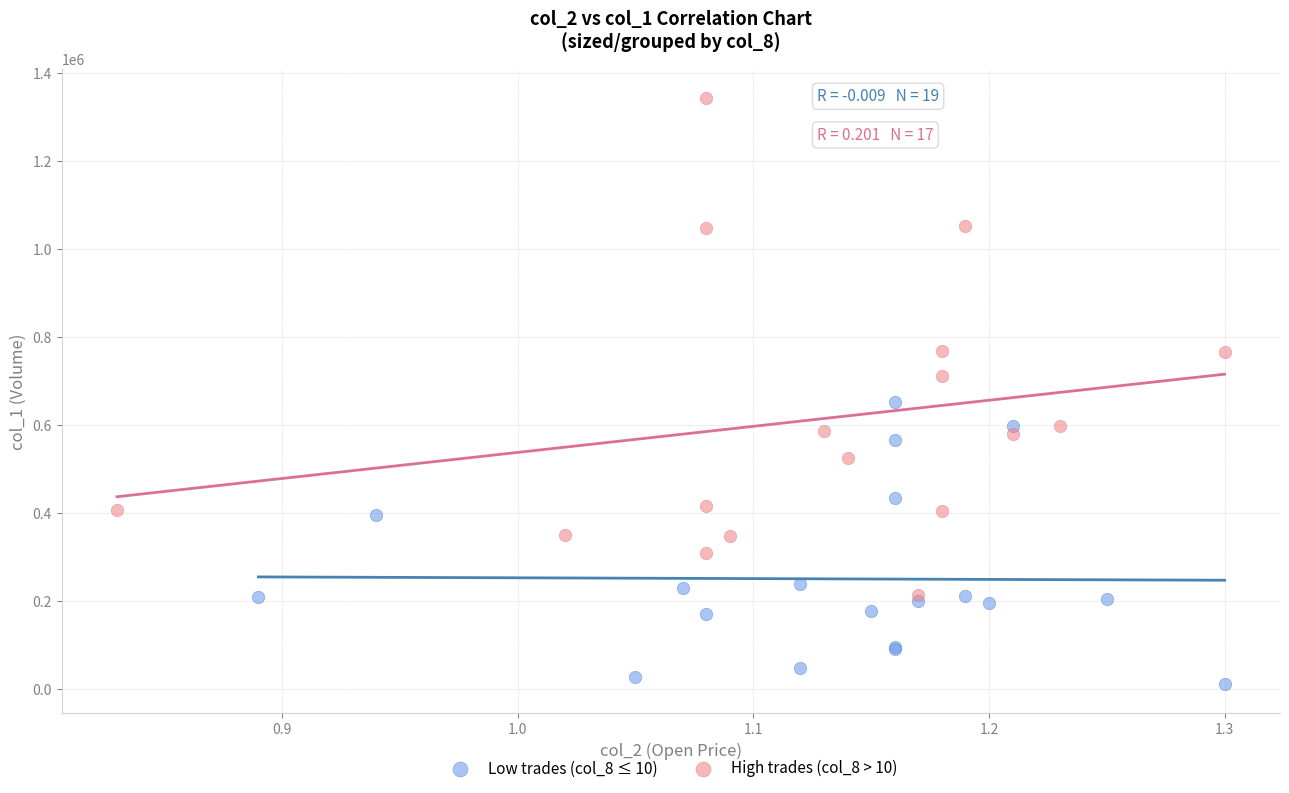

Which series contains the highest Y value?

High trades (col_8 > 10)